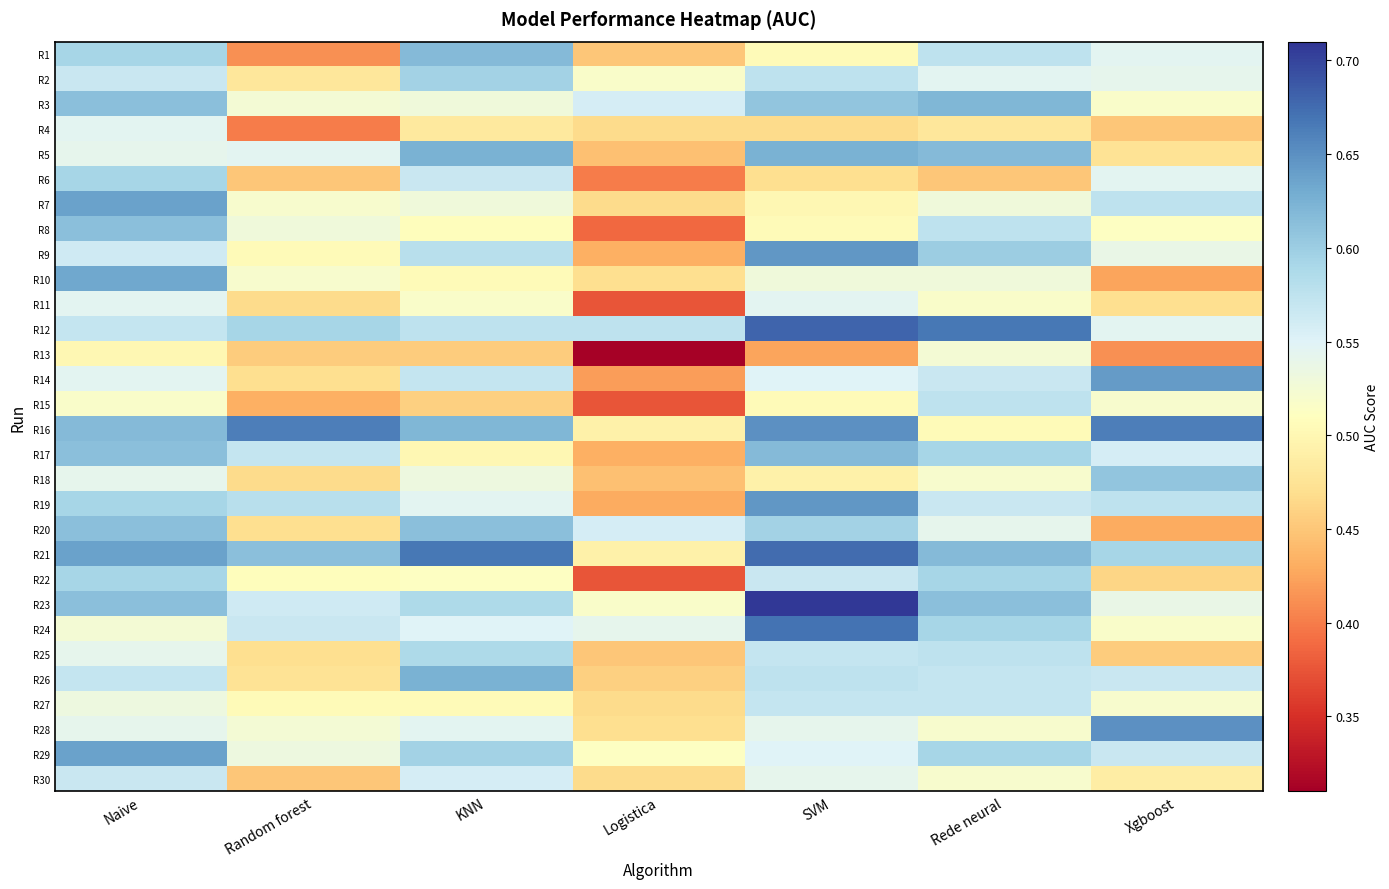

Reading left to right, what are all the values shown in this chart?

R1: Naive=0.6	Random forest=0.4	KNN=0.6	Logistica=0.5	SVM=0.5	Rede neural=0.6	Xgboost=0.5
R2: Naive=0.6	Random forest=0.5	KNN=0.6	Logistica=0.5	SVM=0.6	Rede neural=0.5	Xgboost=0.5
R3: Naive=0.6	Random forest=0.5	KNN=0.5	Logistica=0.6	SVM=0.6	Rede neural=0.6	Xgboost=0.5
R4: Naive=0.5	Random forest=0.4	KNN=0.5	Logistica=0.5	SVM=0.5	Rede neural=0.5	Xgboost=0.5
R5: Naive=0.5	Random forest=0.5	KNN=0.6	Logistica=0.4	SVM=0.6	Rede neural=0.6	Xgboost=0.5
R6: Naive=0.6	Random forest=0.5	KNN=0.6	Logistica=0.4	SVM=0.5	Rede neural=0.5	Xgboost=0.5
R7: Naive=0.6	Random forest=0.5	KNN=0.5	Logistica=0.5	SVM=0.5	Rede neural=0.5	Xgboost=0.6
R8: Naive=0.6	Random forest=0.5	KNN=0.5	Logistica=0.4	SVM=0.5	Rede neural=0.6	Xgboost=0.5
R9: Naive=0.6	Random forest=0.5	KNN=0.6	Logistica=0.4	SVM=0.6	Rede neural=0.6	Xgboost=0.5
R10: Naive=0.6	Random forest=0.5	KNN=0.5	Logistica=0.5	SVM=0.5	Rede neural=0.5	Xgboost=0.4
R11: Naive=0.5	Random forest=0.5	KNN=0.5	Logistica=0.4	SVM=0.5	Rede neural=0.5	Xgboost=0.5
R12: Naive=0.6	Random forest=0.6	KNN=0.6	Logistica=0.6	SVM=0.7	Rede neural=0.7	Xgboost=0.5
R13: Naive=0.5	Random forest=0.5	KNN=0.5	Logistica=0.3	SVM=0.4	Rede neural=0.5	Xgboost=0.4
R14: Naive=0.5	Random forest=0.5	KNN=0.6	Logistica=0.4	SVM=0.6	Rede neural=0.6	Xgboost=0.6
R15: Naive=0.5	Random forest=0.4	KNN=0.5	Logistica=0.4	SVM=0.5	Rede neural=0.6	Xgboost=0.5
R16: Naive=0.6	Random forest=0.7	KNN=0.6	Logistica=0.5	SVM=0.7	Rede neural=0.5	Xgboost=0.7
R17: Naive=0.6	Random forest=0.6	KNN=0.5	Logistica=0.4	SVM=0.6	Rede neural=0.6	Xgboost=0.6
R18: Naive=0.5	Random forest=0.5	KNN=0.5	Logistica=0.4	SVM=0.5	Rede neural=0.5	Xgboost=0.6
R19: Naive=0.6	Random forest=0.6	KNN=0.5	Logistica=0.4	SVM=0.6	Rede neural=0.6	Xgboost=0.6
R20: Naive=0.6	Random forest=0.5	KNN=0.6	Logistica=0.6	SVM=0.6	Rede neural=0.5	Xgboost=0.4
R21: Naive=0.6	Random forest=0.6	KNN=0.7	Logistica=0.5	SVM=0.7	Rede neural=0.6	Xgboost=0.6
R22: Naive=0.6	Random forest=0.5	KNN=0.5	Logistica=0.4	SVM=0.6	Rede neural=0.6	Xgboost=0.5
R23: Naive=0.6	Random forest=0.6	KNN=0.6	Logistica=0.5	SVM=0.7	Rede neural=0.6	Xgboost=0.5
R24: Naive=0.5	Random forest=0.6	KNN=0.6	Logistica=0.5	SVM=0.7	Rede neural=0.6	Xgboost=0.5
R25: Naive=0.5	Random forest=0.5	KNN=0.6	Logistica=0.5	SVM=0.6	Rede neural=0.6	Xgboost=0.5
R26: Naive=0.6	Random forest=0.5	KNN=0.6	Logistica=0.5	SVM=0.6	Rede neural=0.6	Xgboost=0.6
R27: Naive=0.5	Random forest=0.5	KNN=0.5	Logistica=0.5	SVM=0.6	Rede neural=0.6	Xgboost=0.5
R28: Naive=0.5	Random forest=0.5	KNN=0.5	Logistica=0.5	SVM=0.5	Rede neural=0.5	Xgboost=0.7
R29: Naive=0.6	Random forest=0.5	KNN=0.6	Logistica=0.5	SVM=0.6	Rede neural=0.6	Xgboost=0.6
R30: Naive=0.6	Random forest=0.5	KNN=0.6	Logistica=0.5	SVM=0.5	Rede neural=0.5	Xgboost=0.5